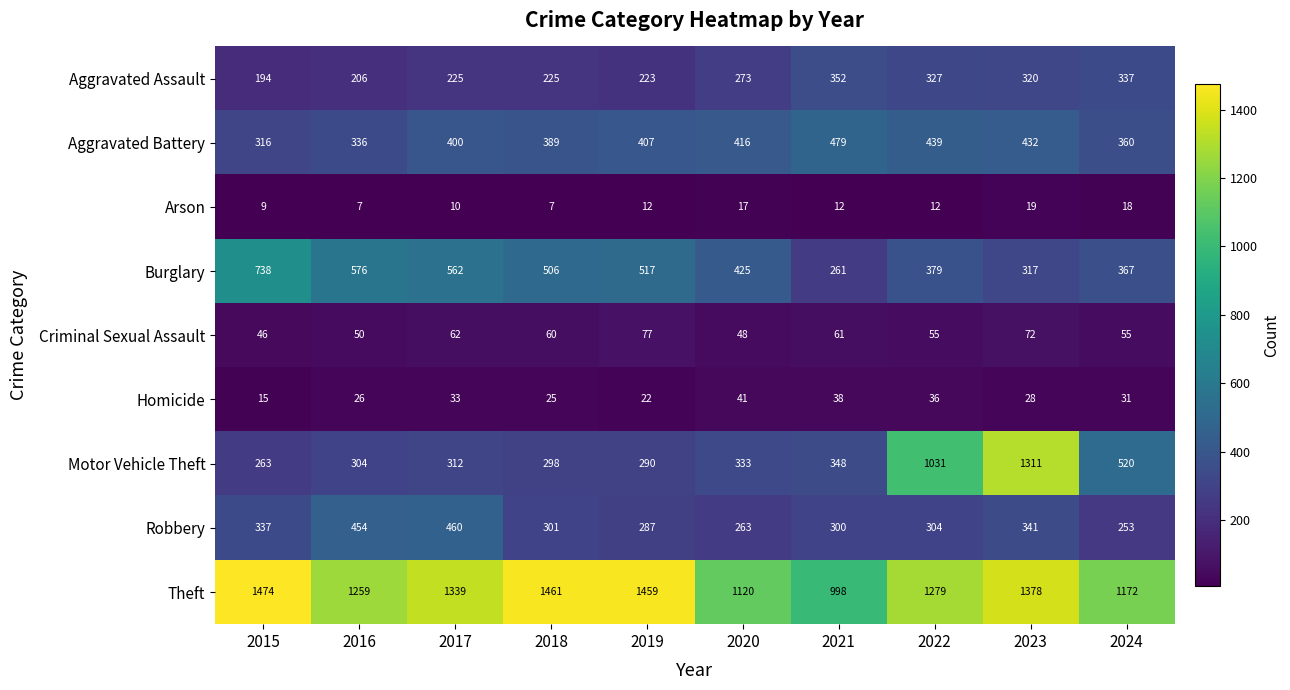

How many distinct data groups are displayed?

9